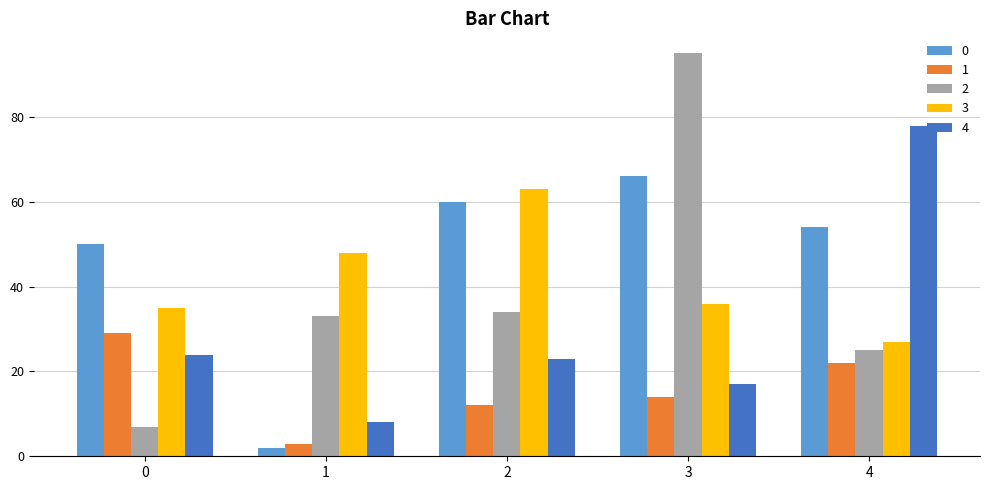

At how many categories does at least one series exceed 67?

2